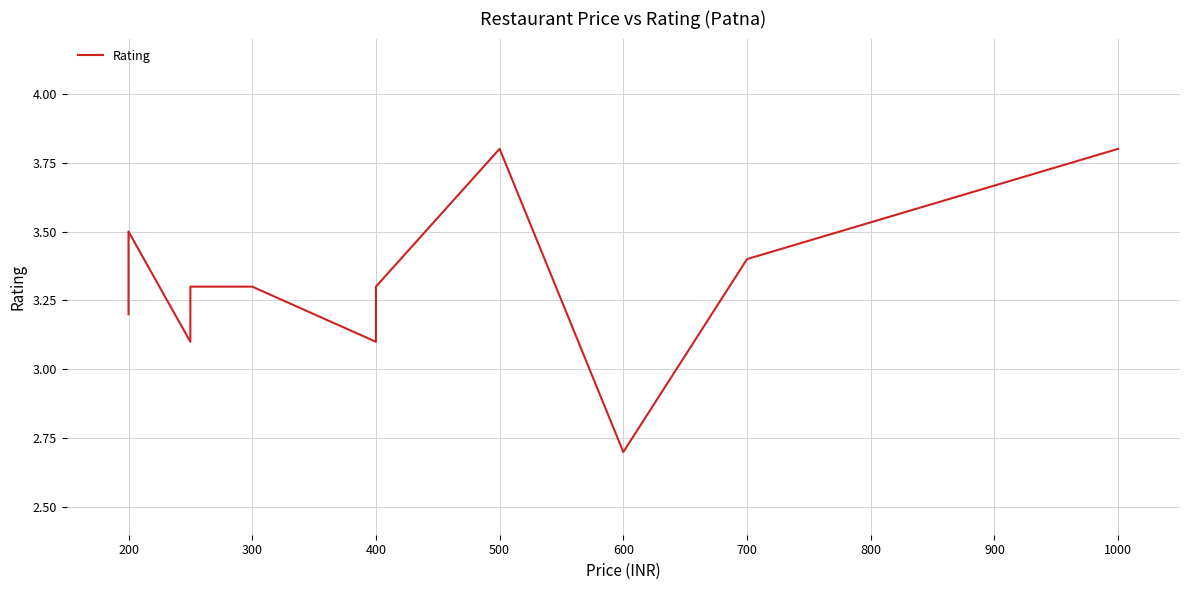

At which category does the data reach its first local peak?

200